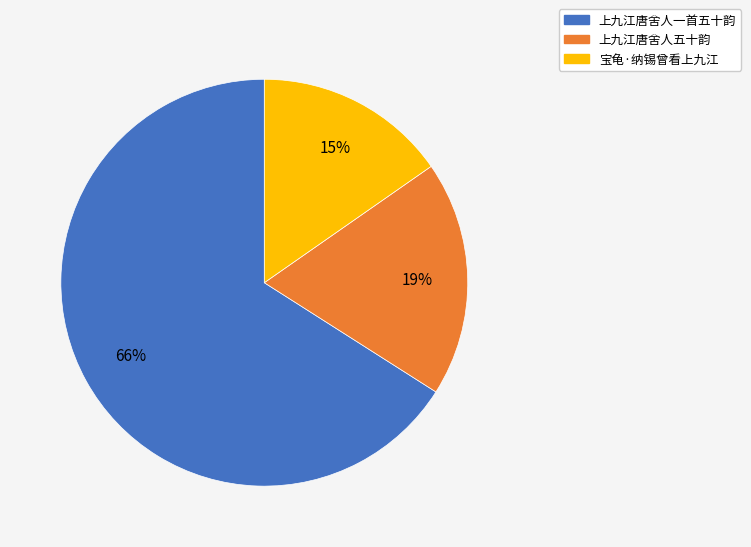

Which has a higher value, 宝龟·纳锡曾看上九江 or 上九江唐舍人一首五十韵?

上九江唐舍人一首五十韵